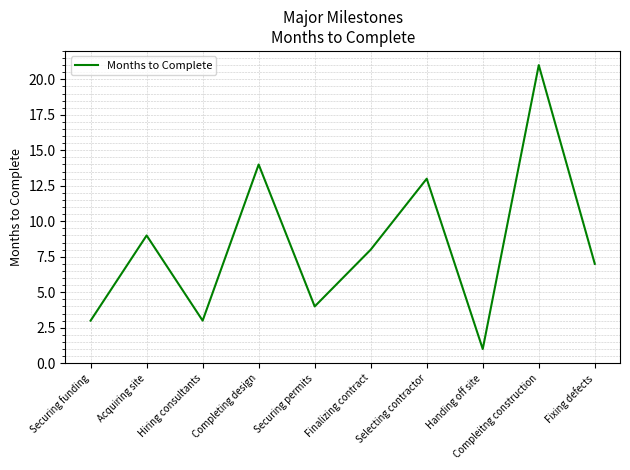

The chart shows a value of 2 at Finalizing contract. True or false?

False